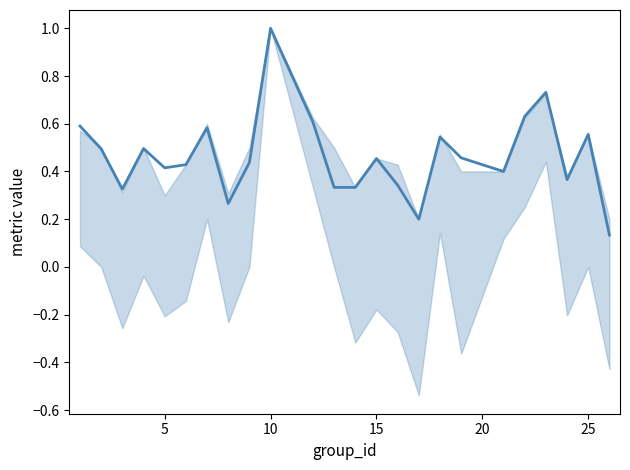

What is the value of the f1 point at the 4th from the left?

0.5